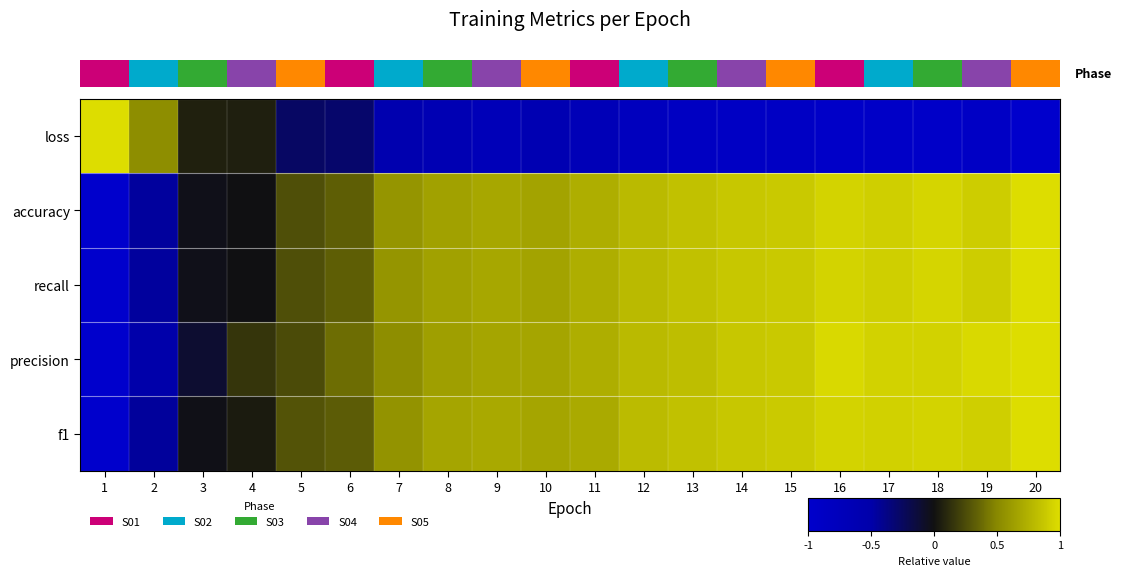

What is the sum of all accuracy values?

10.5